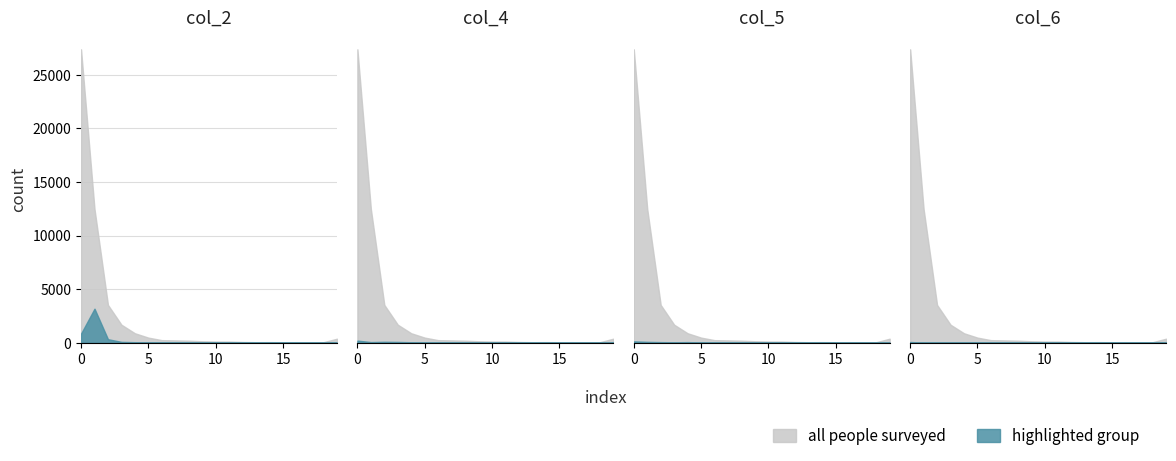

What is the value of the col_2 point at the 17th from the left?

1